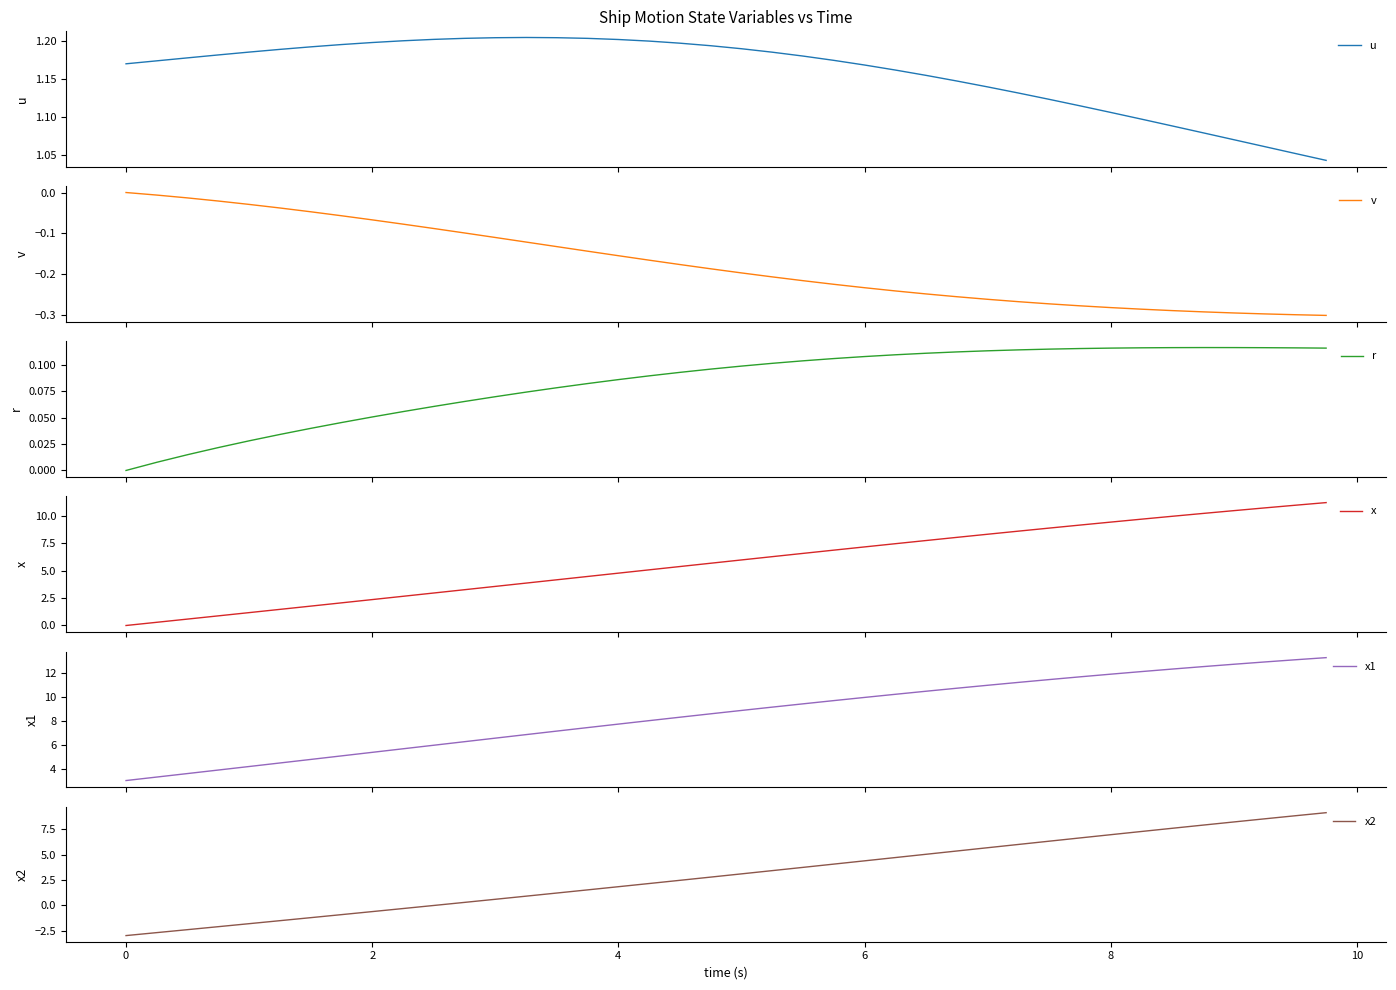

What is the sum of all u values?

46.3